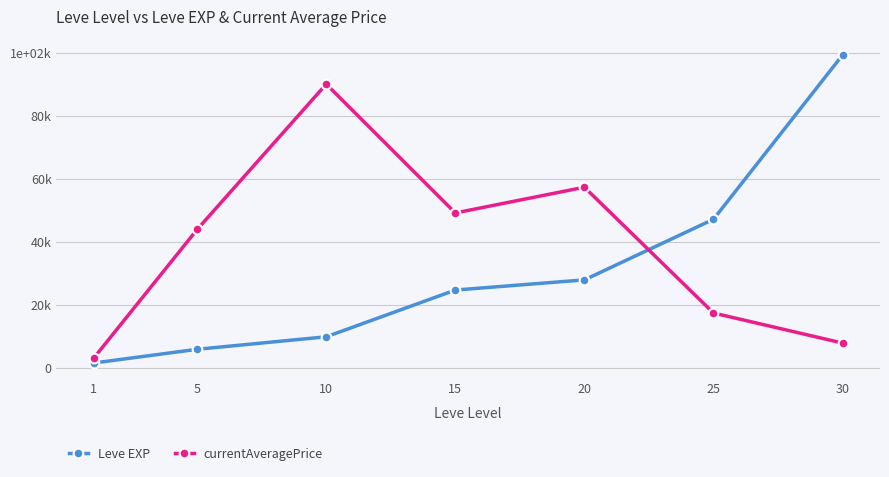

What is the difference between the maximum and minimum values in the Leve EXP series?

97530.0